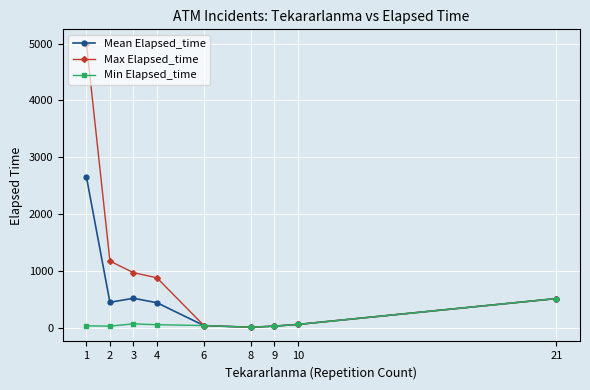

What is the difference between the second highest and minimum values in the Min Elapsed_time series?

60.0